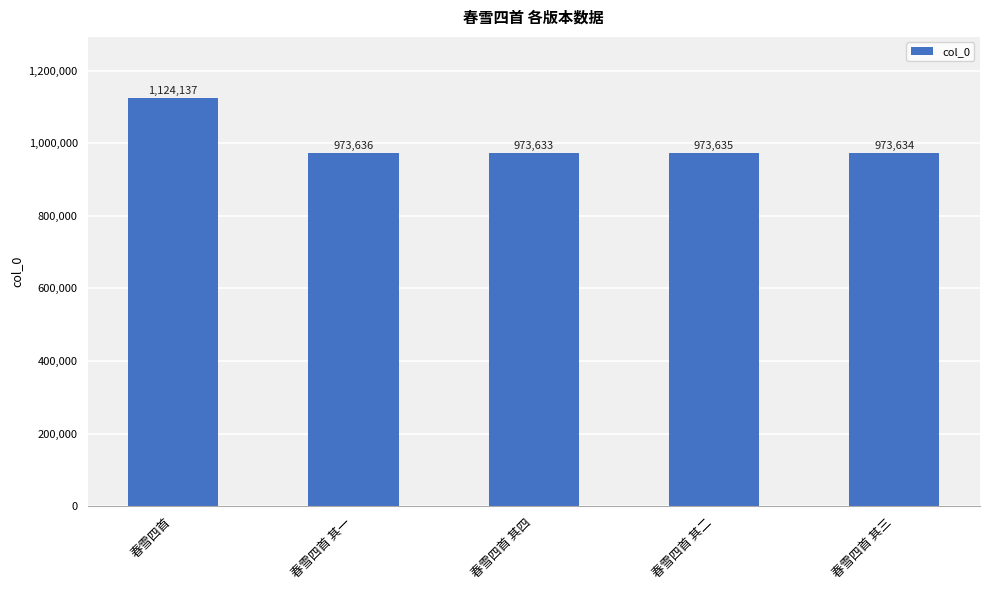

Reading right to left, extract all data points from this chart.

973634	973635	973633	973636	1124137